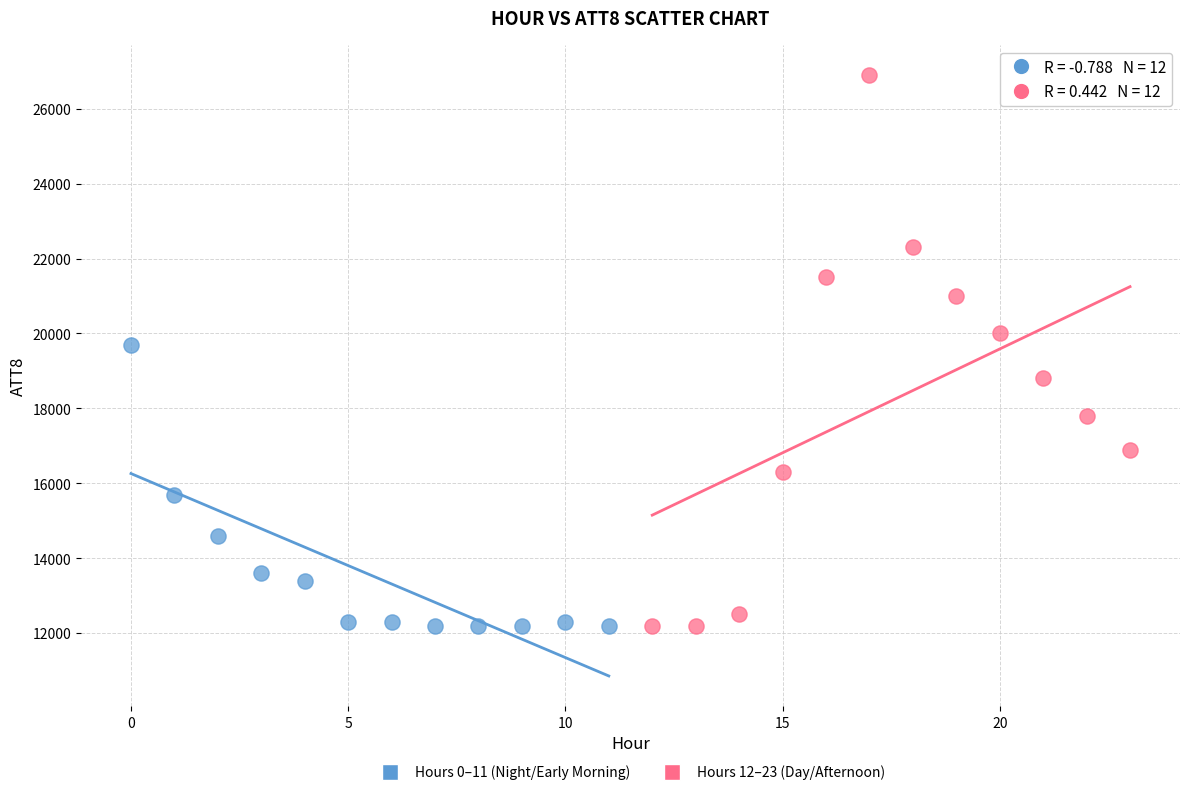

Which series contains the highest Y value?

Hours 12–23 (Day/Afternoon)